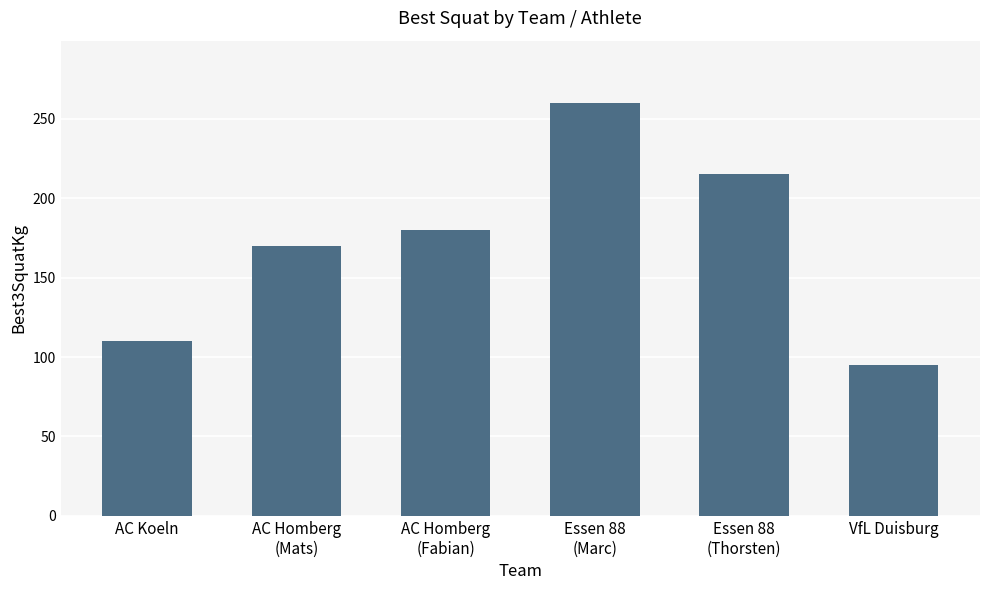

List the labels in order of value, largest first.

Essen 88
(Marc), Essen 88
(Thorsten), AC Homberg
(Fabian), AC Homberg
(Mats), AC Koeln, VfL Duisburg